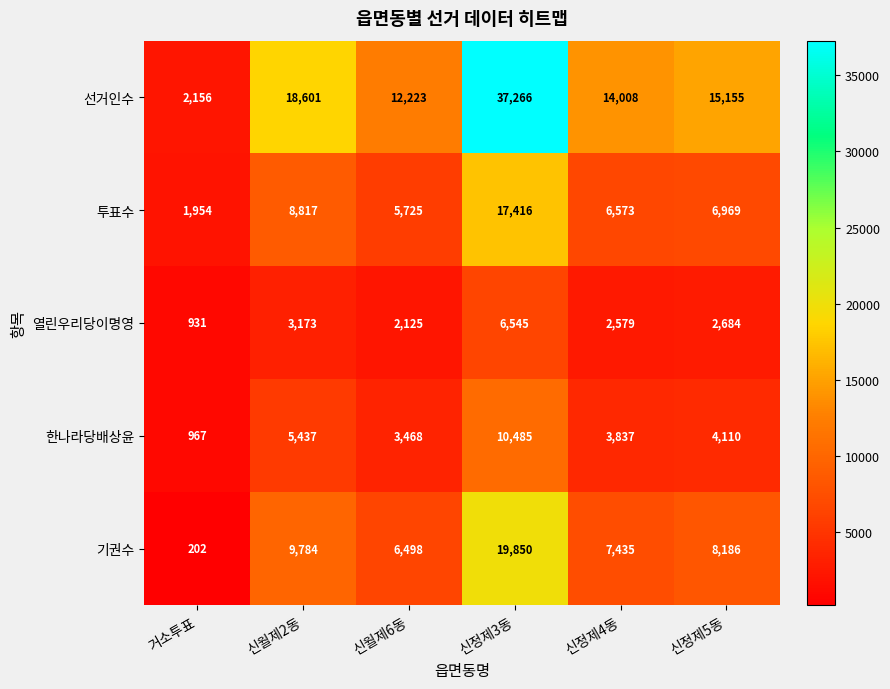

What is the smallest value displayed?

202